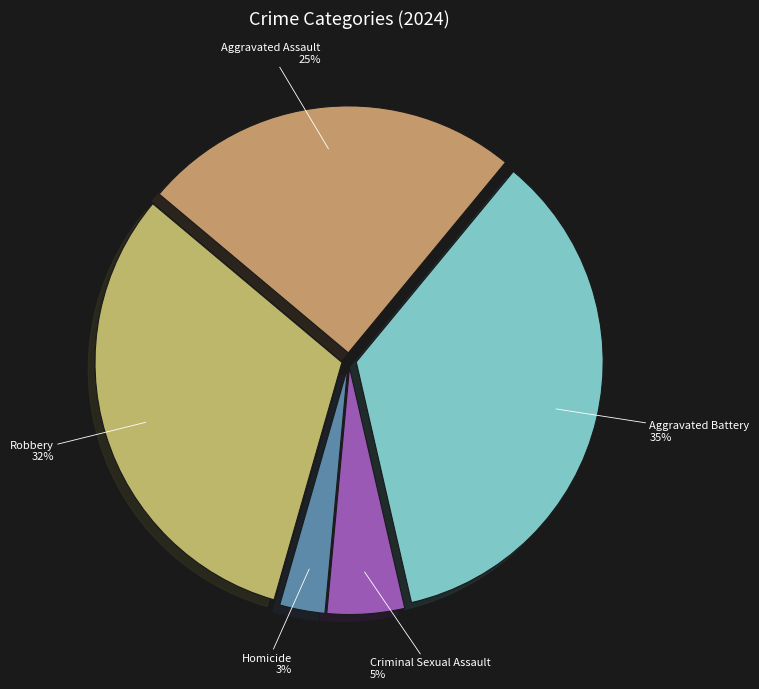

Between Aggravated Battery and Homicide, which is larger?

Aggravated Battery